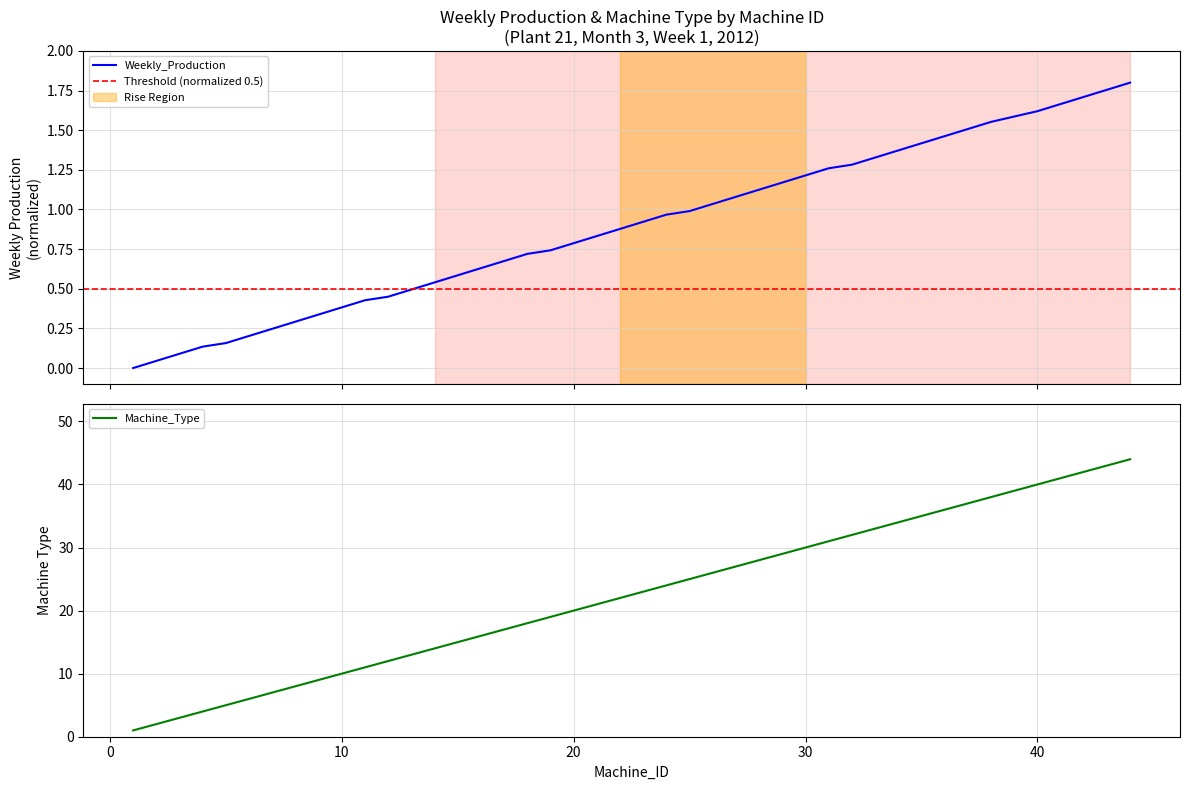

Rank the series at 33 from lowest to highest value.

Weekly_Production, Machine_Type